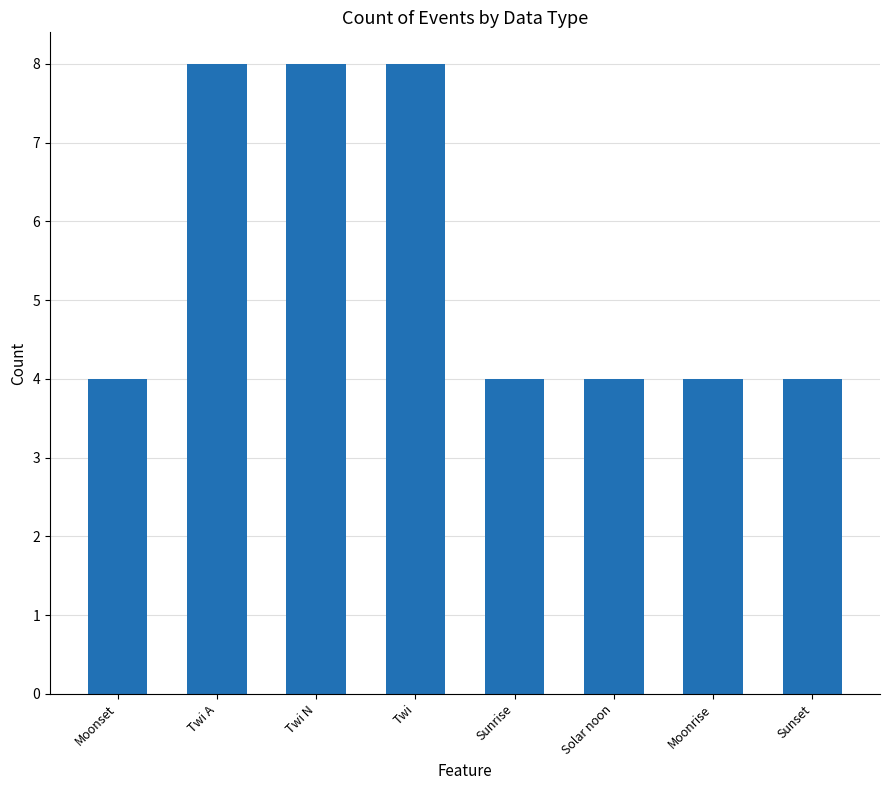

What is the change in value from Twi N to Sunset?

-4